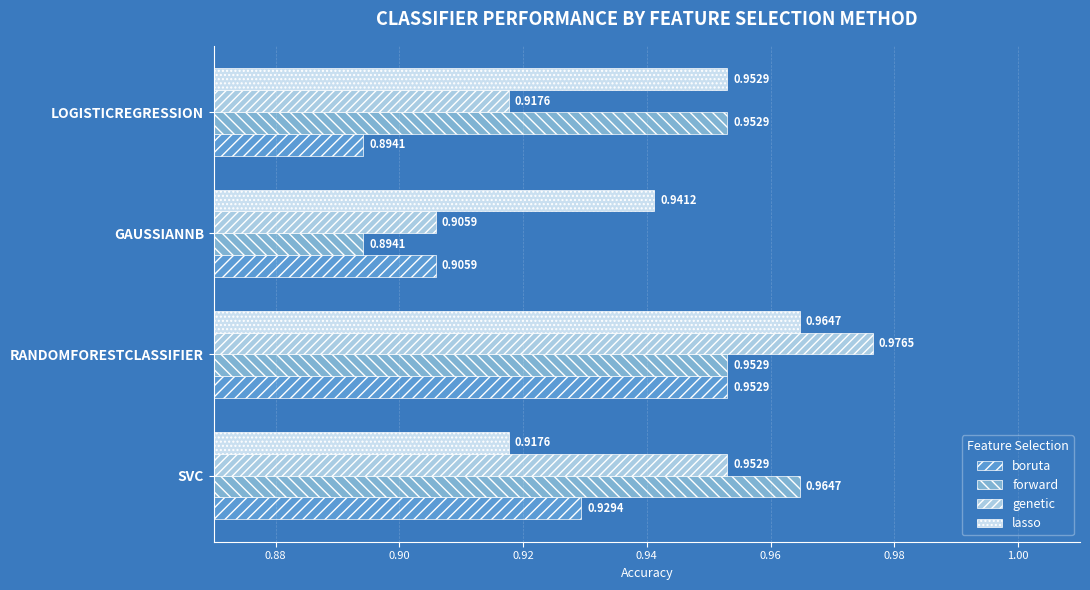

How many data points does each series have?

4